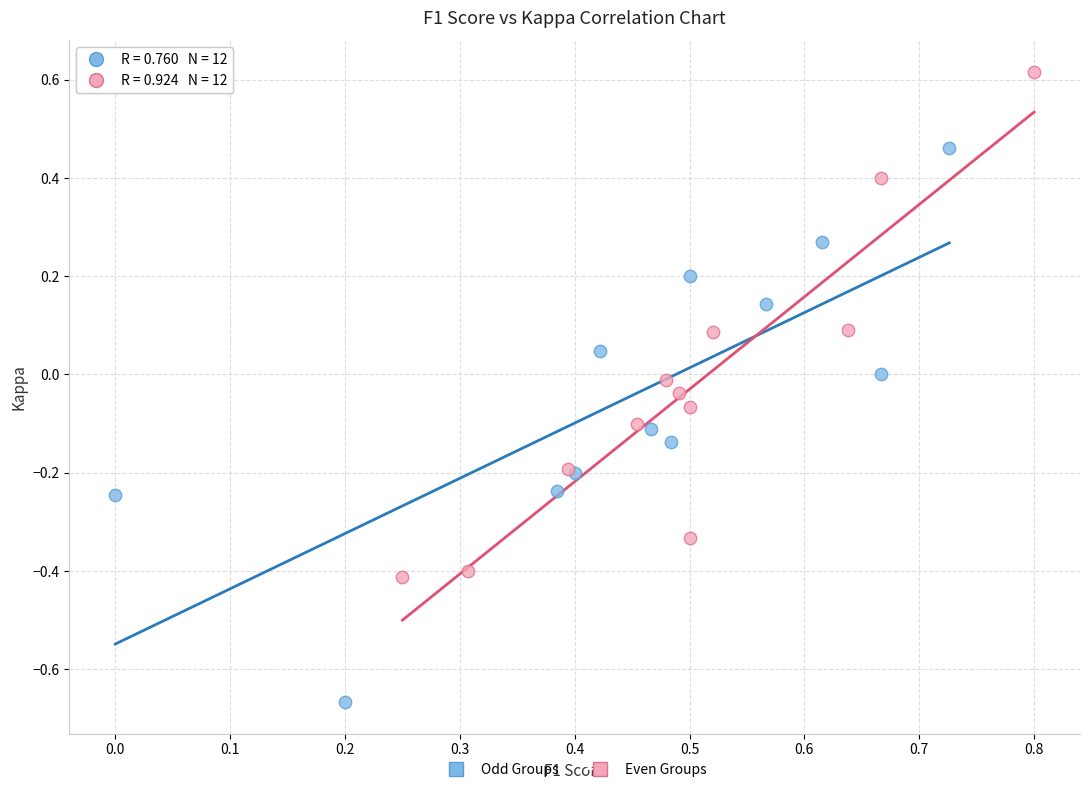

Which series contains the lowest Y value?

Odd Groups